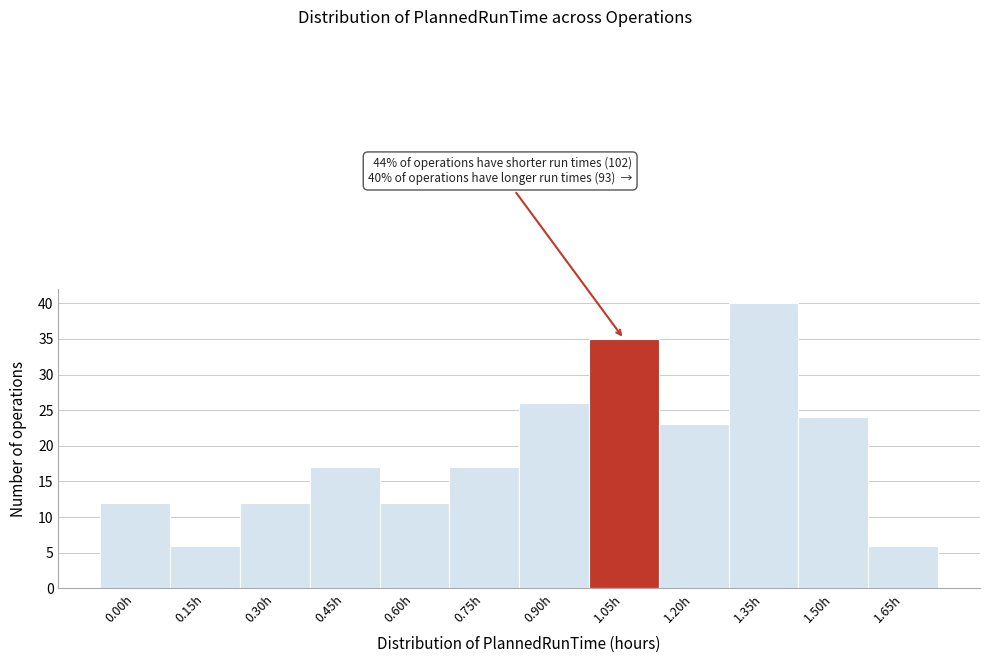

Reading right to left, list all the values displayed in this chart.

1.65h=6	1.50h=24	1.35h=40	1.20h=23	1.05h=35	0.90h=26	0.75h=17	0.60h=12	0.45h=17	0.30h=12	0.15h=6	0.00h=12